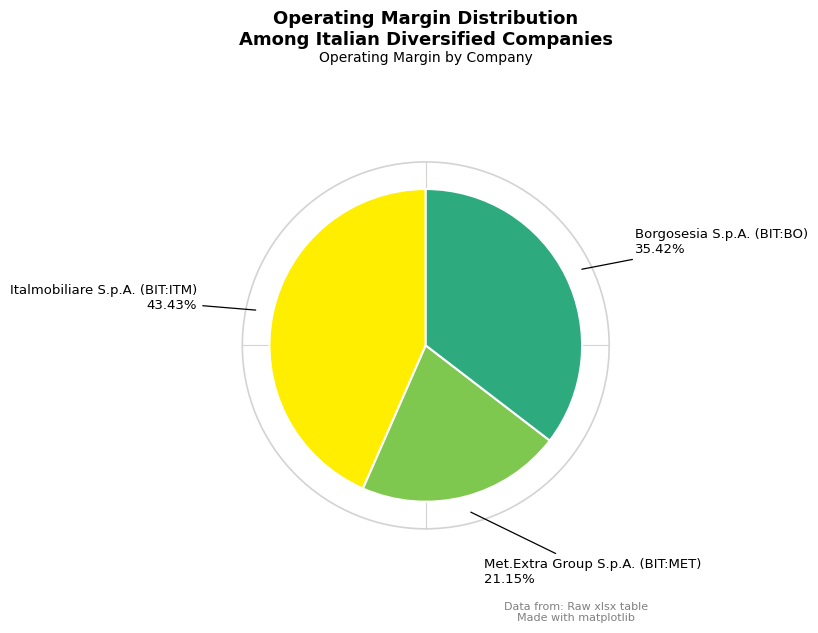

To the nearest percent, what is the average slice percentage?

33%